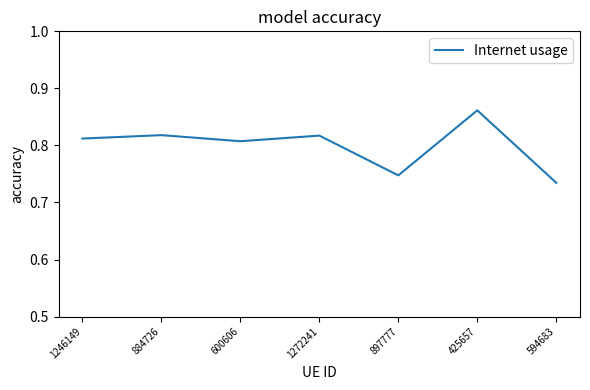

What is the sum of all values?

5.6